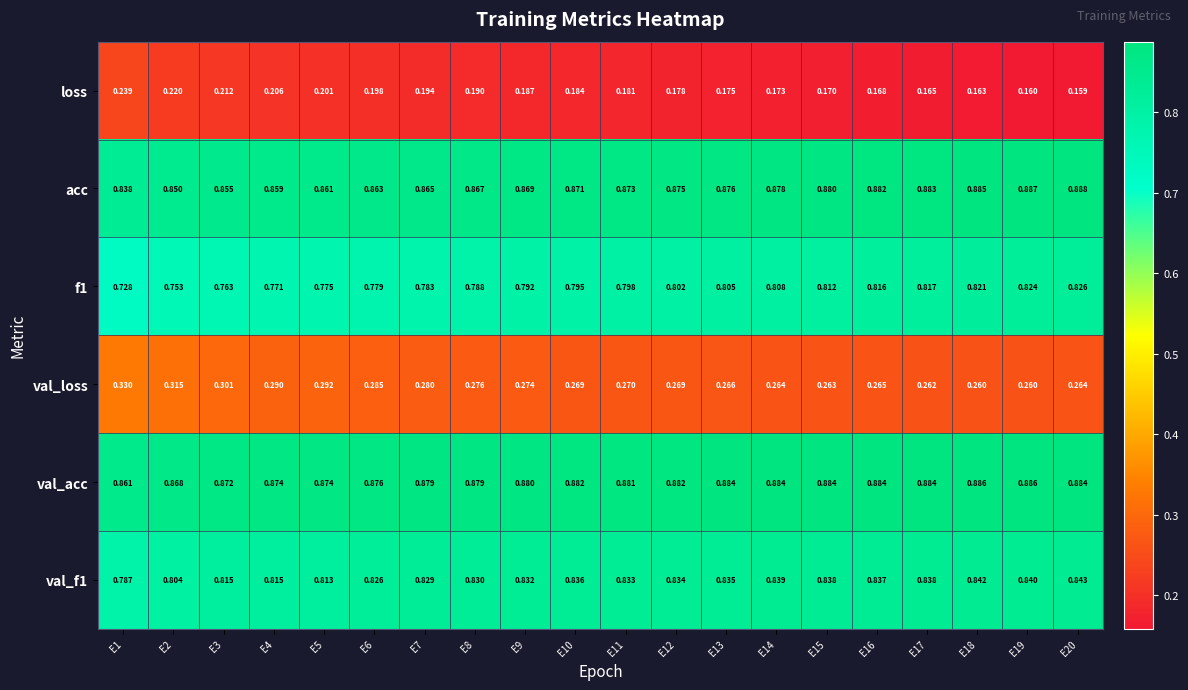

What is the total value across all series at E4?

3.8